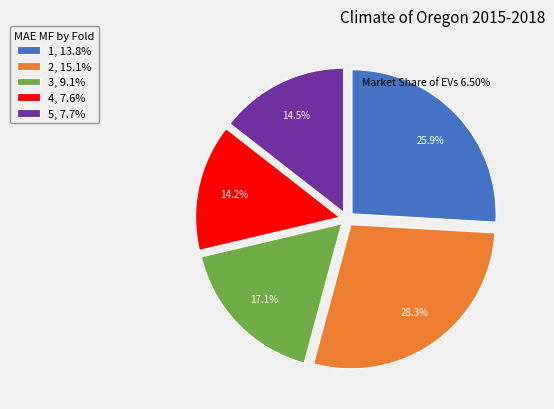

The 1 slice represents 26% of the pie. True or false?

True